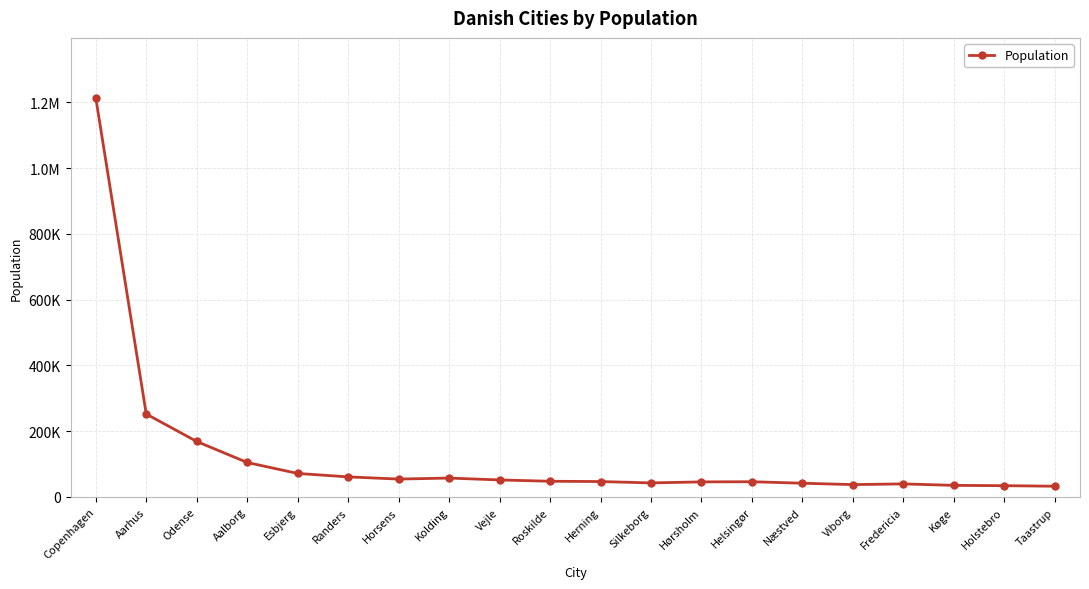

What is the greatest value displayed?

1213822